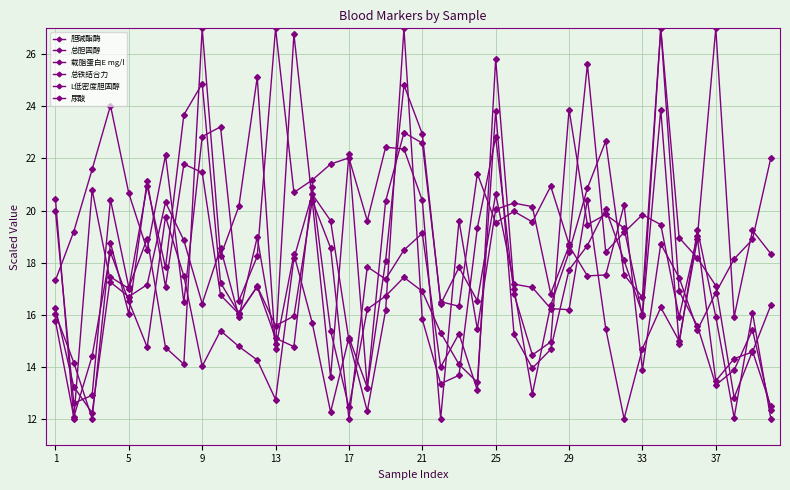

Which series has the widest spread of values?

胆碱酯酶